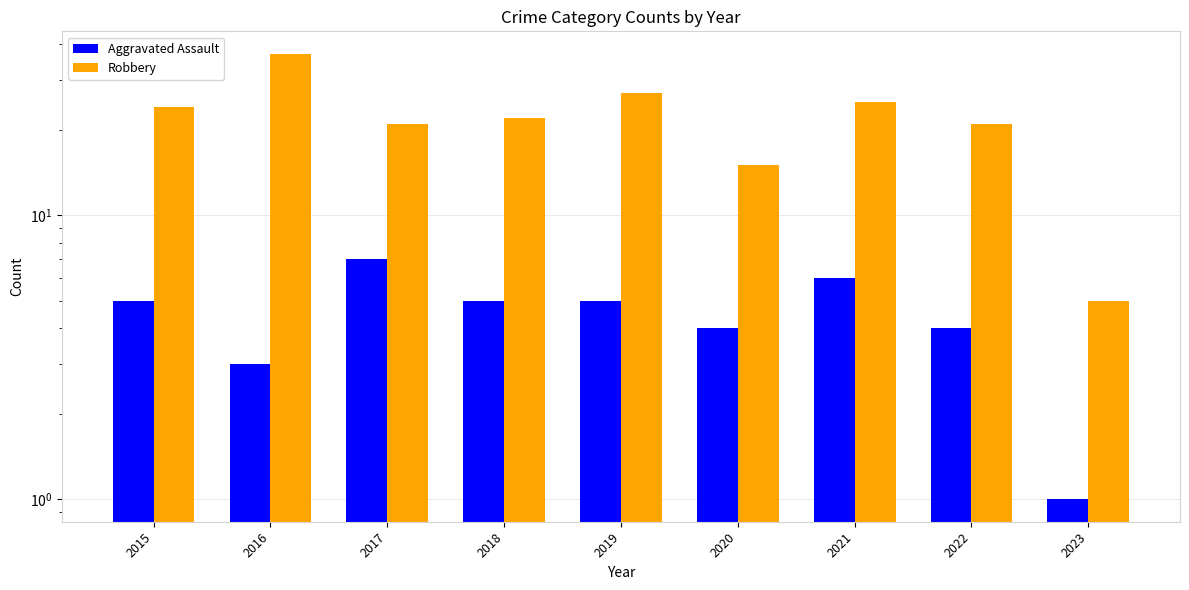

Is the value of Aggravated Assault at 2018 greater than the value of Robbery at 2015?

No